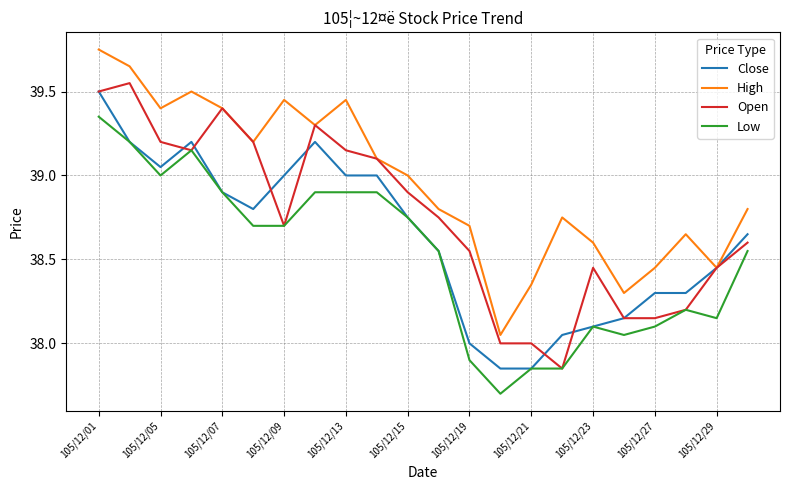

List the series in order of their overall mean, lowest first.

Low, Close, Open, High